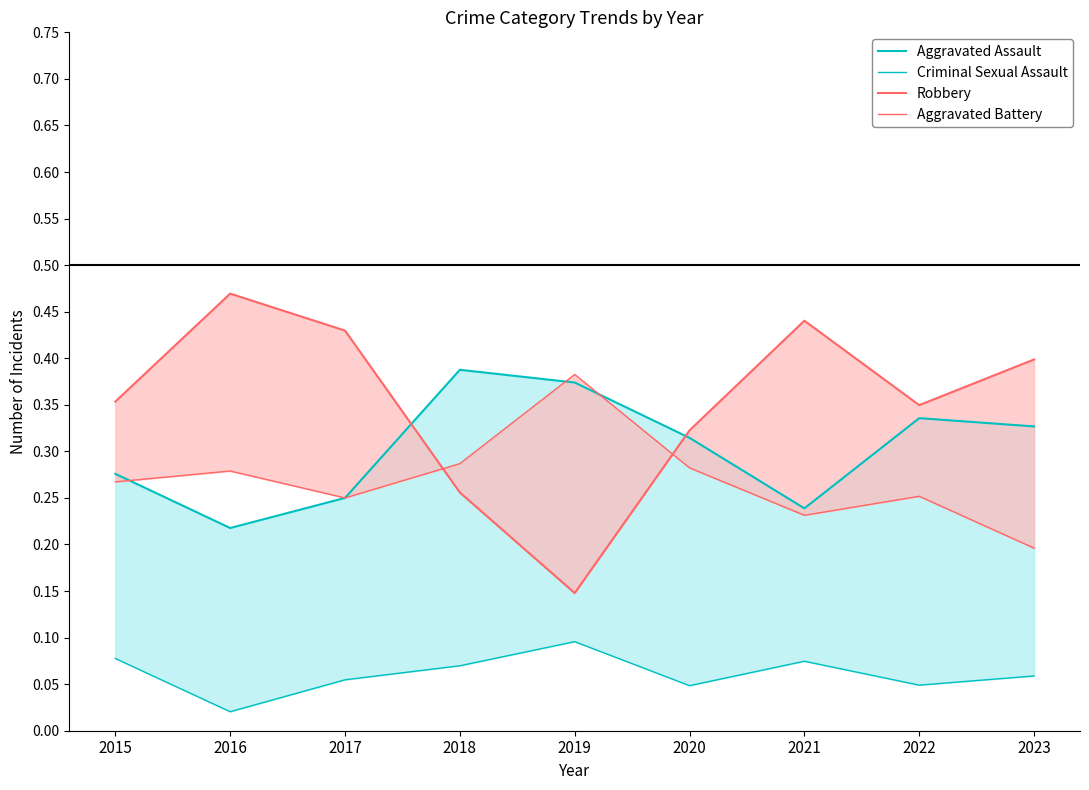

In Aggravated Battery, how many points are lower than both neighbors (excluding endpoints)?

2